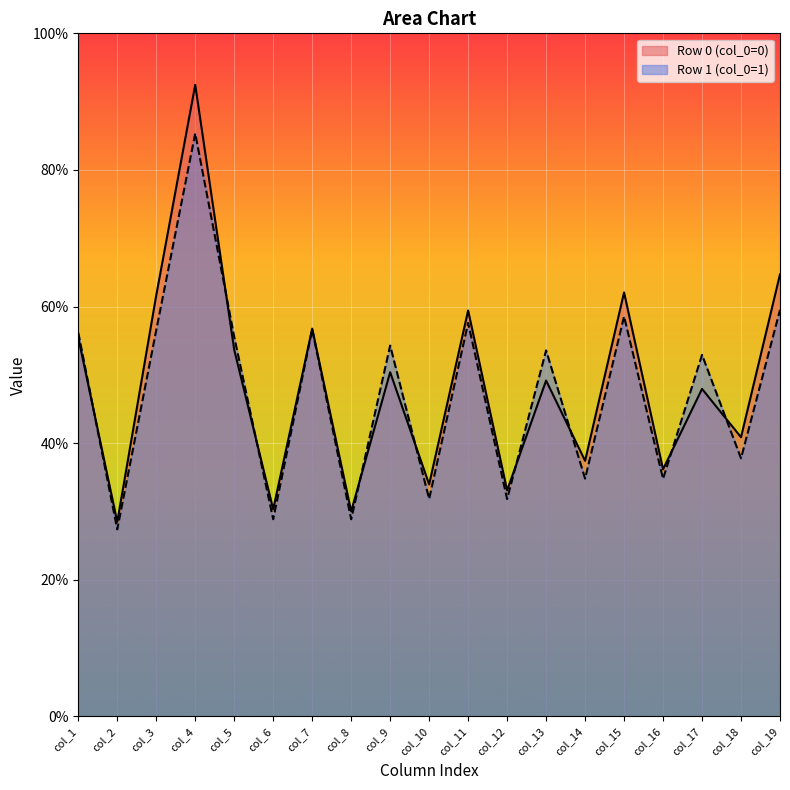

Which series has the largest total across all categories?

Row 0 (col_0=0)